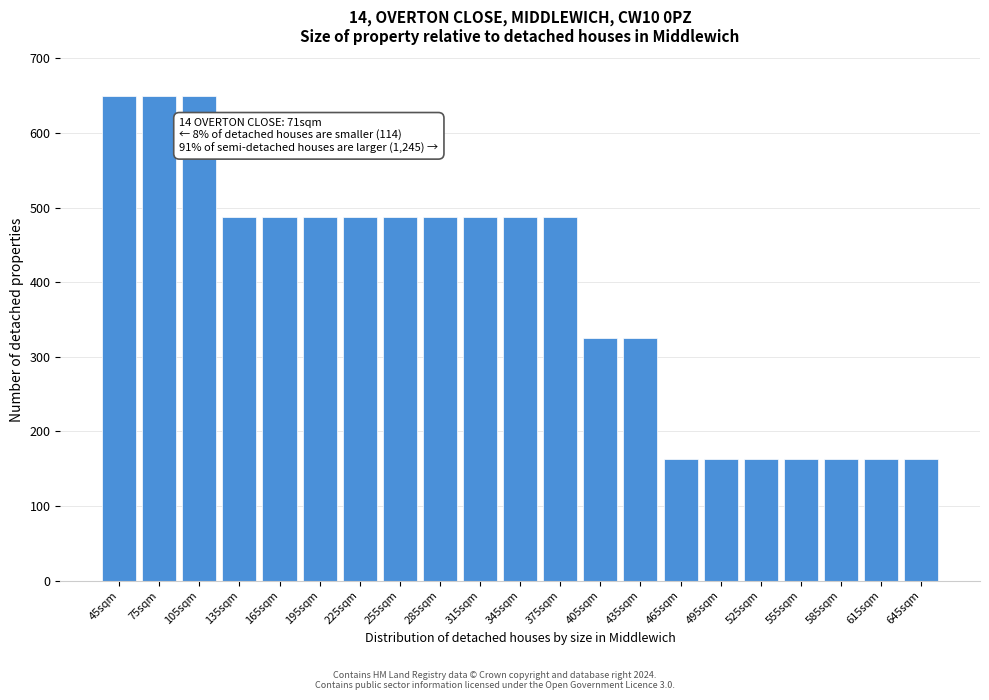

Reading right to left, list all the values displayed in this chart.

645sqm=162.5	615sqm=162.5	585sqm=162.5	555sqm=162.5	525sqm=162.5	495sqm=162.5	465sqm=162.5	435sqm=325.0	405sqm=325.0	375sqm=487.5	345sqm=487.5	315sqm=487.5	285sqm=487.5	255sqm=487.5	225sqm=487.5	195sqm=487.5	165sqm=487.5	135sqm=487.5	105sqm=650.0	75sqm=650.0	45sqm=650.0